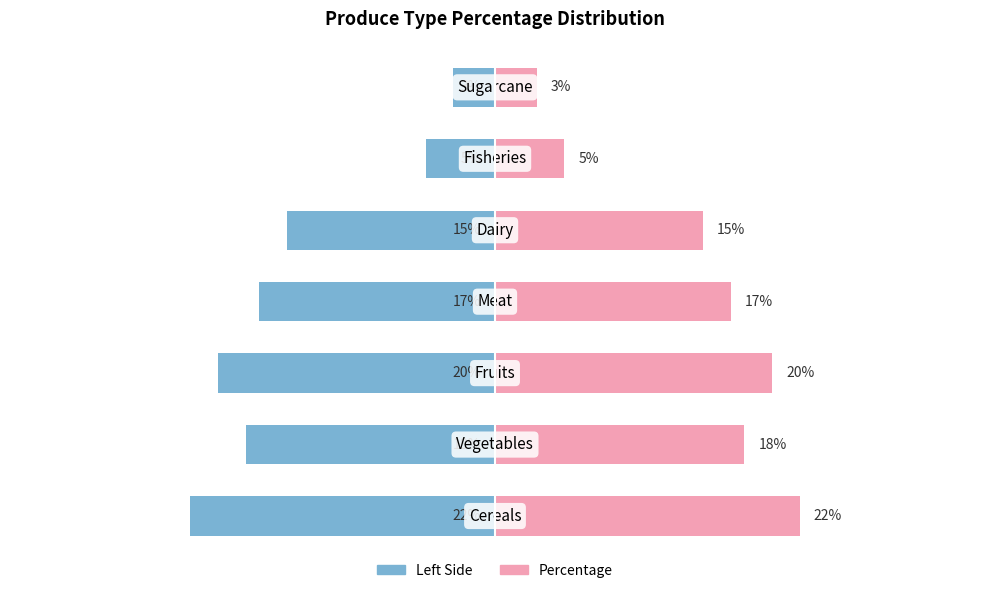

Reading left to right, transcribe all the data shown in this chart.

Left: -22	-18	-20	-17	-15	-5	-3
Percentage: 22	18	20	17	15	5	3